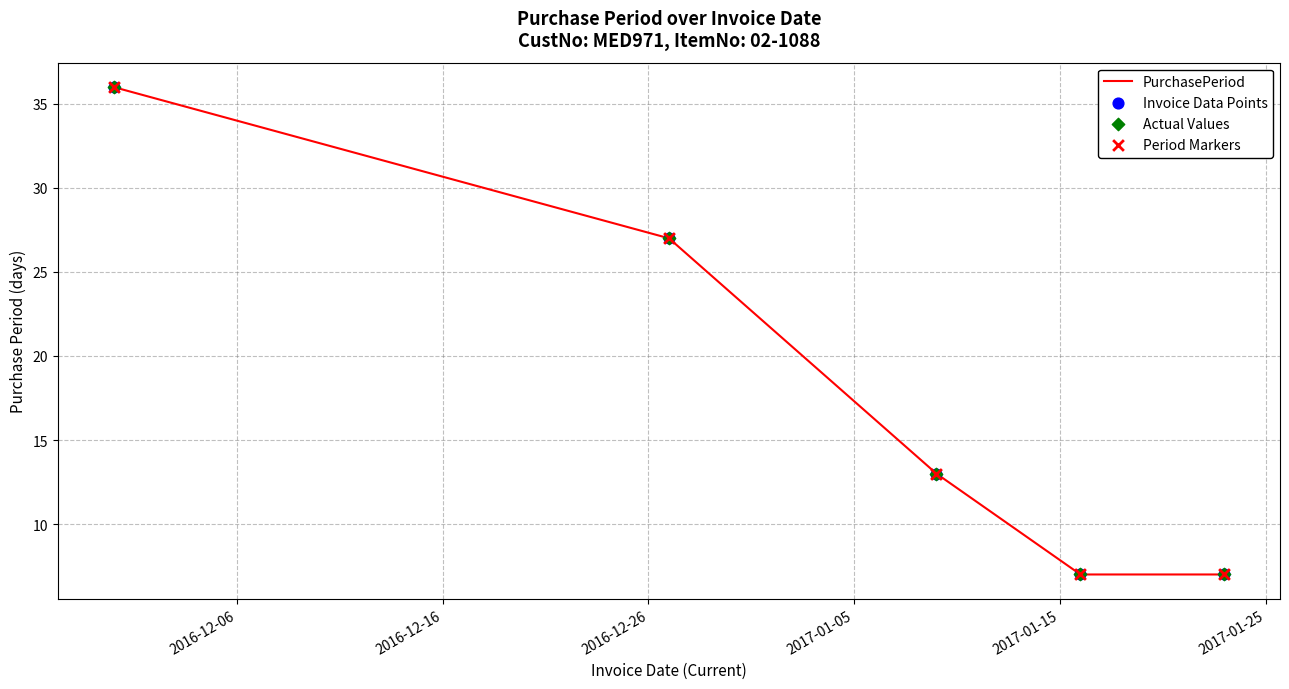

What is the maximum value shown in the chart?

36